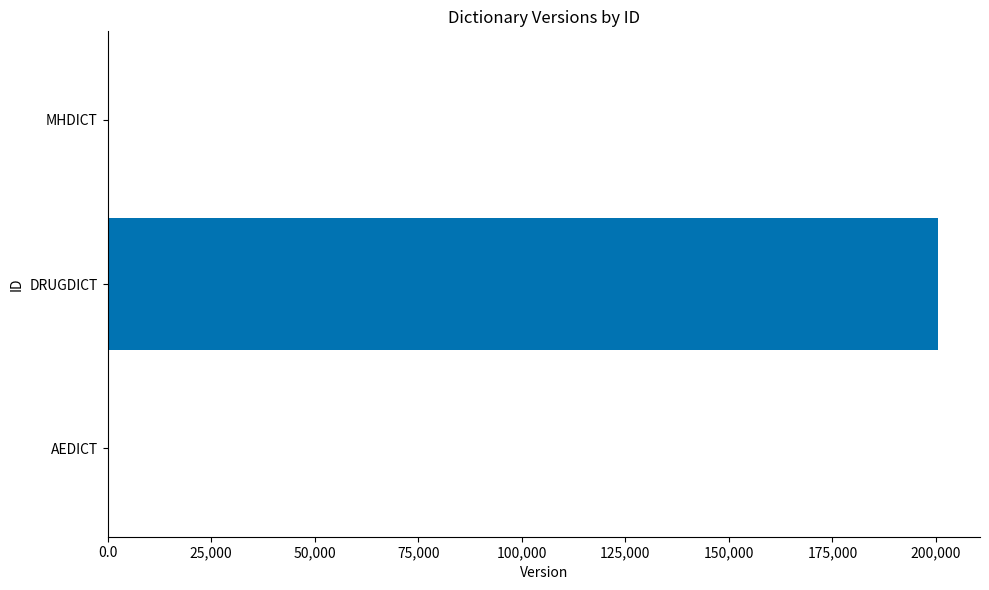

Which category has the highest value across all series?

DRUGDICT